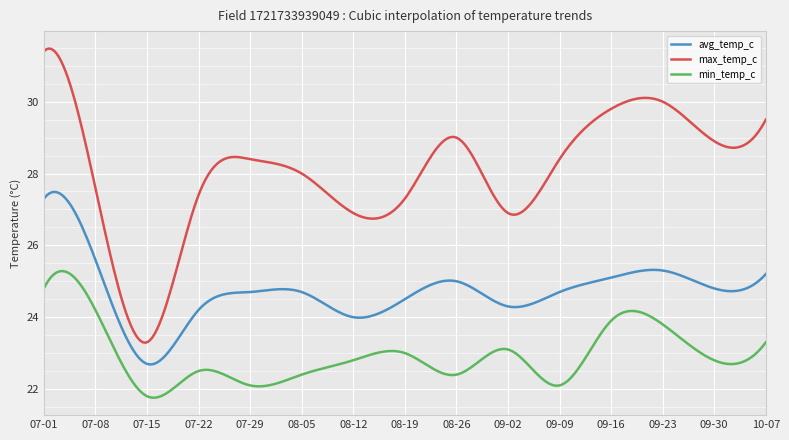

Which series has the largest total across all categories?

max_temp_c